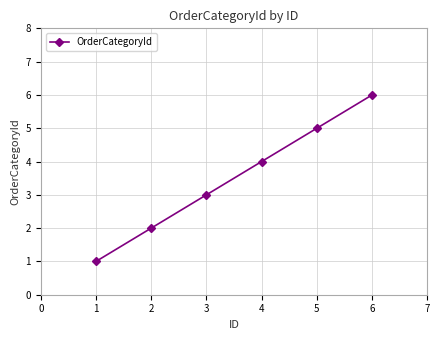

True or false: there are more than 1 points higher than both neighbors.

False